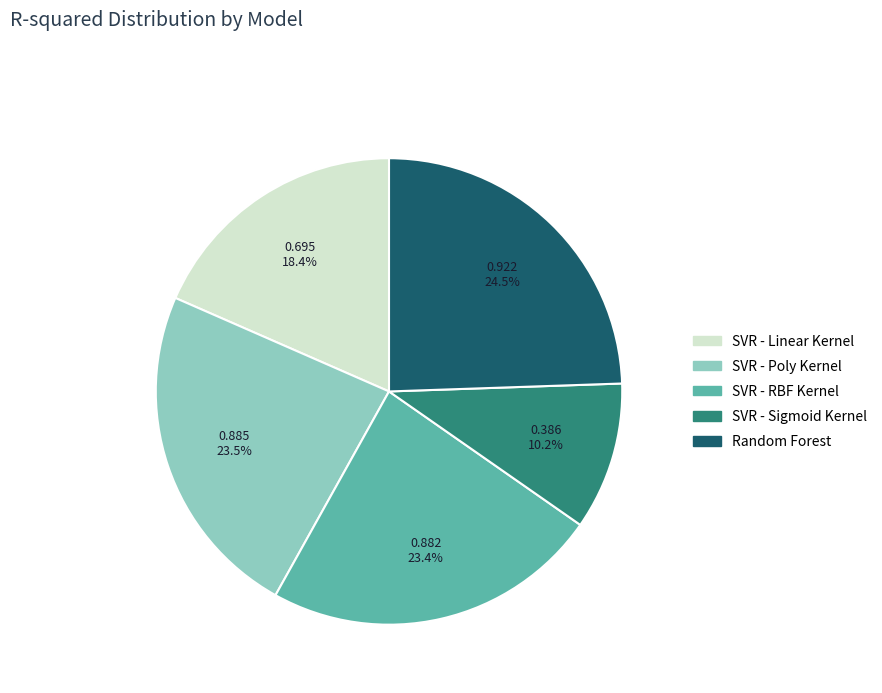

Combined, what portion of the pie is SVR - Poly Kernel and SVR - RBF Kernel?

46.9%